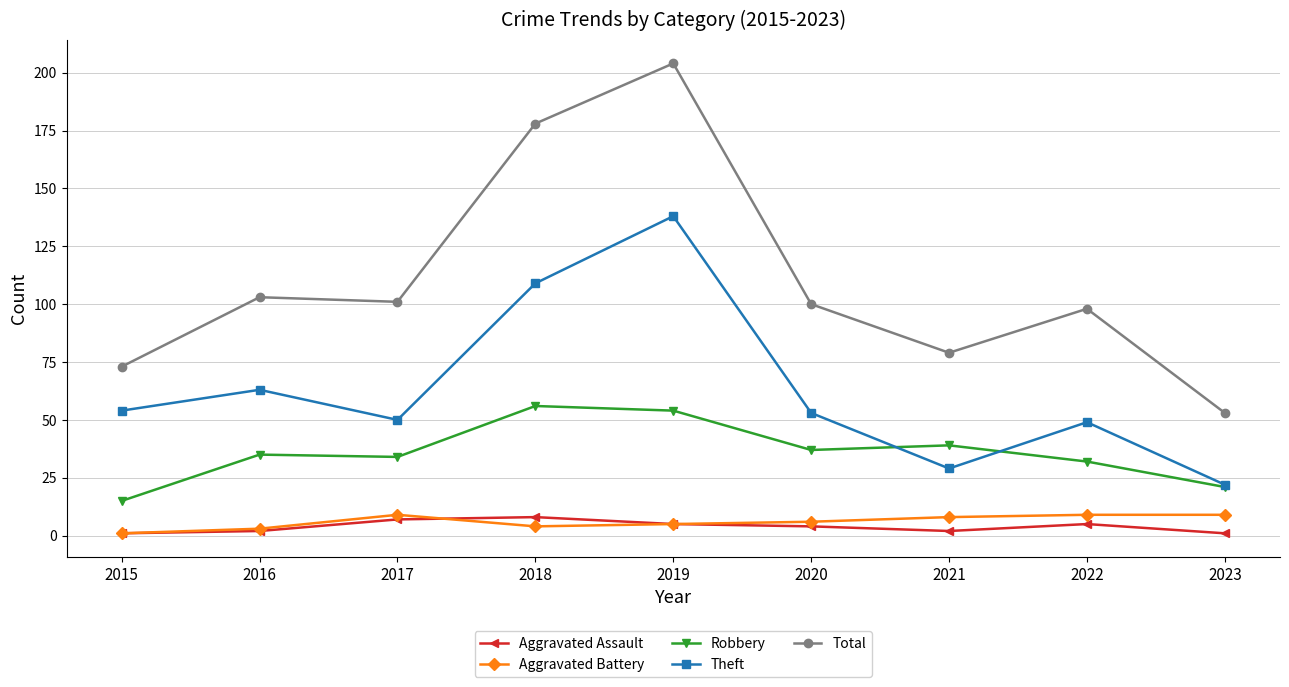

In Theft, how many points are higher than both neighbors (excluding endpoints)?

3